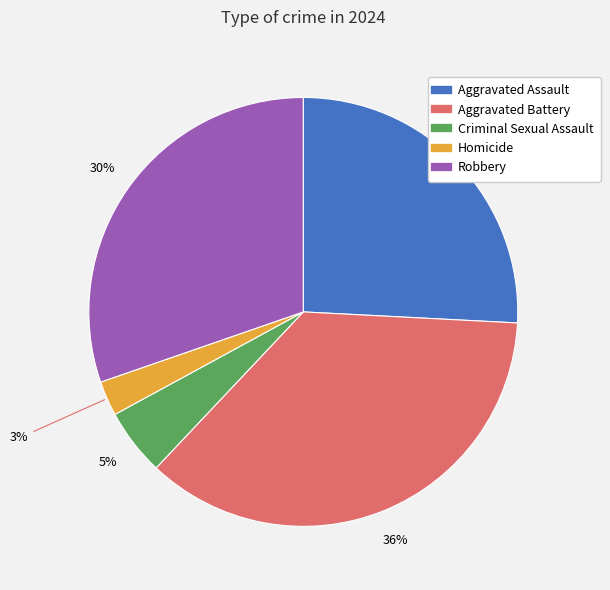

What is the smallest slice in the pie chart?

Homicide